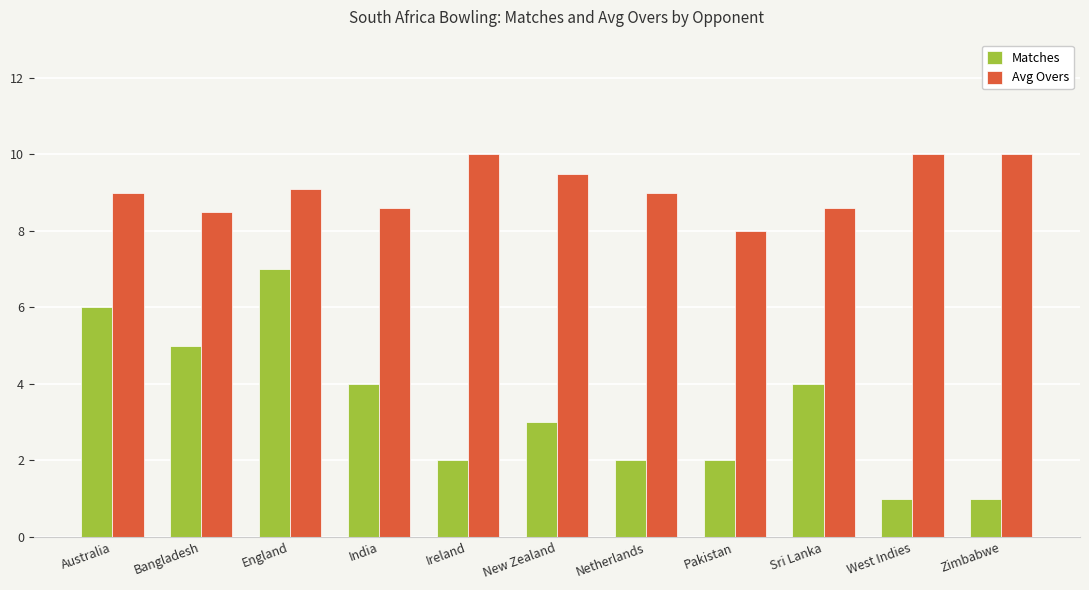

Rank the series at Zimbabwe from lowest to highest value.

Matches, Avg Overs